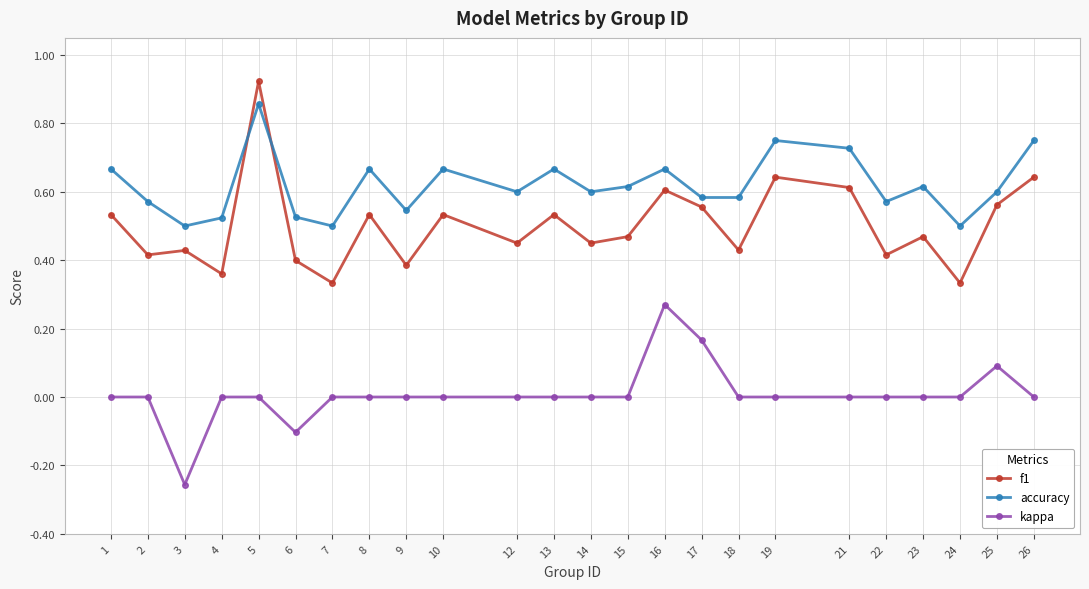

At how many categories does at least one series exceed 0?

24